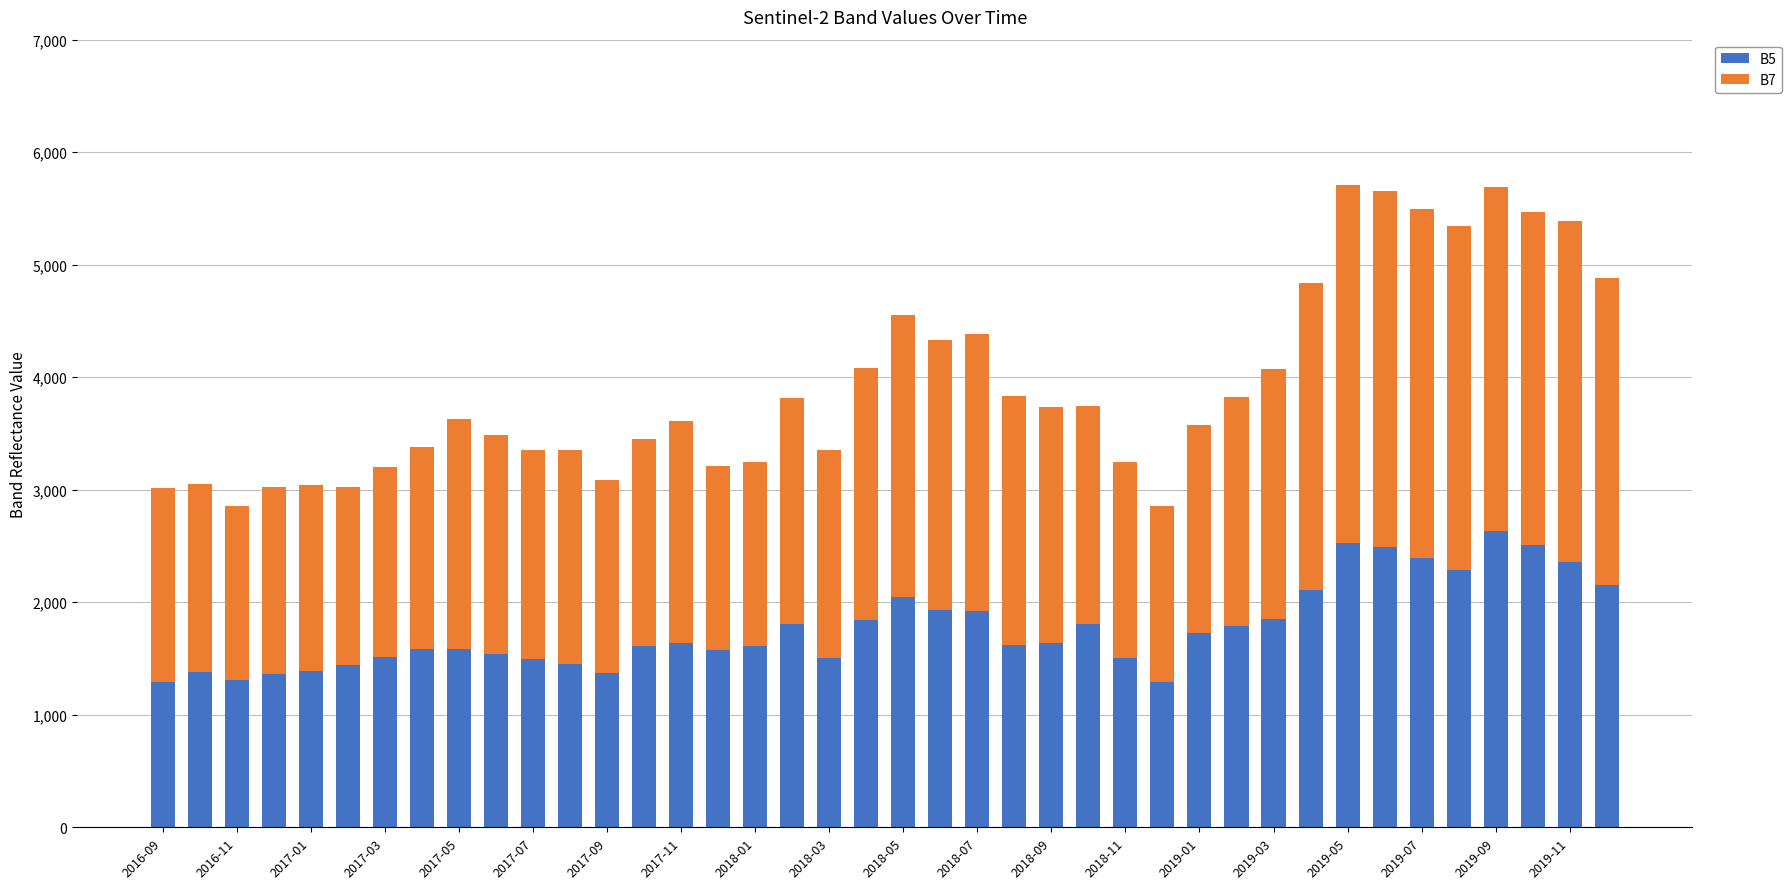

What is the lowest value of the B5 series?

1290